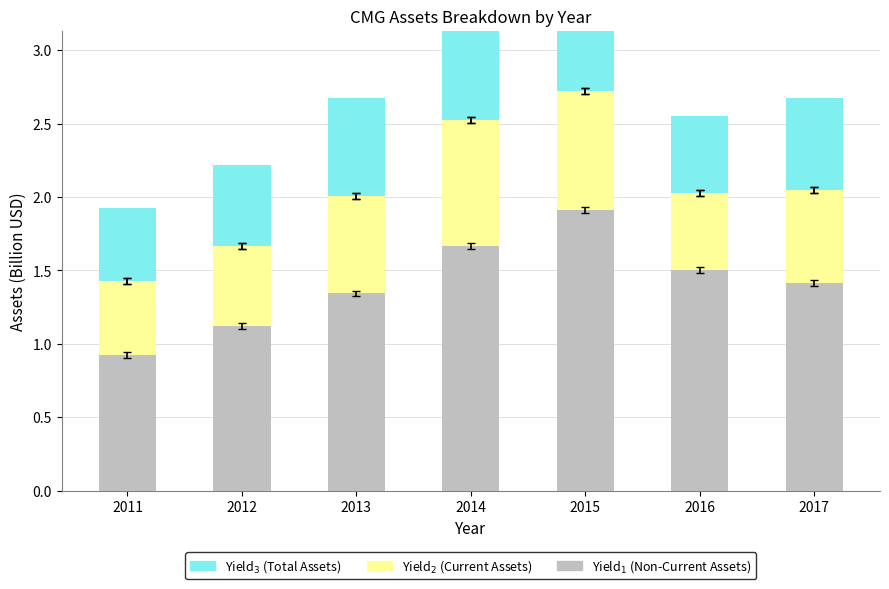

List the labels in order of Yield$_1$ value, largest first.

2015, 2014, 2016, 2017, 2013, 2012, 2011